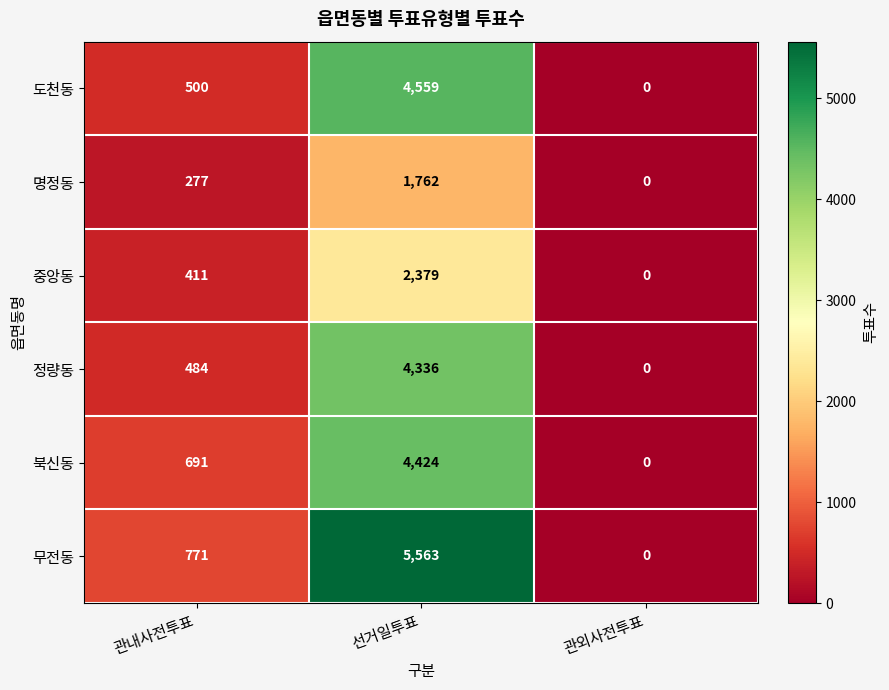

What is the difference between the second highest and minimum values in the 무전동 series?

771